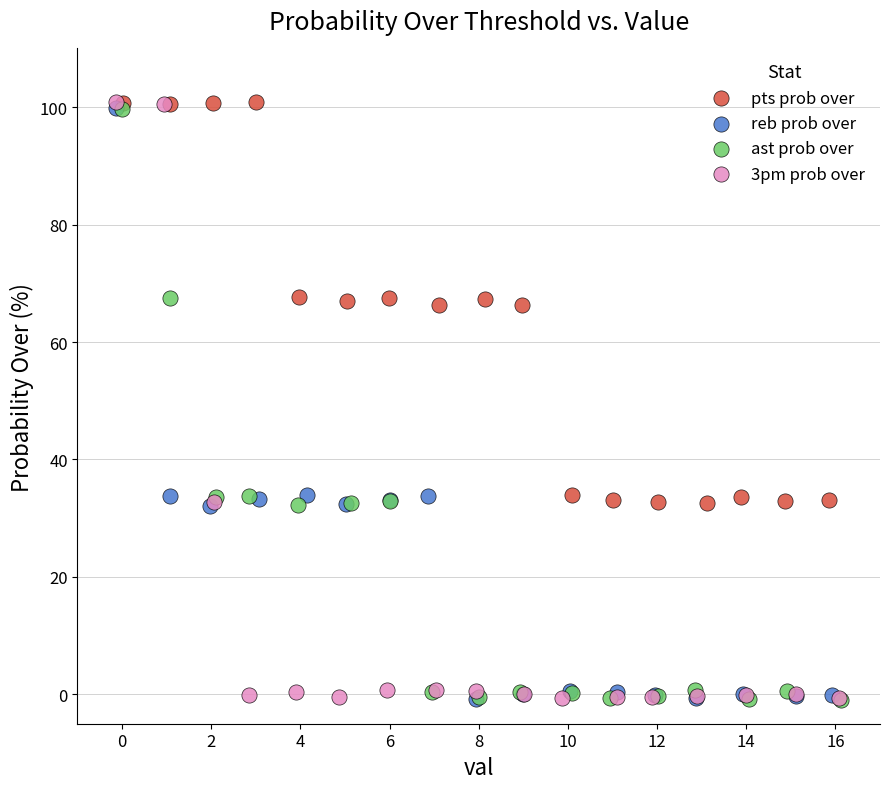

Which series has the largest Y range (max minus min)?

3pm prob over